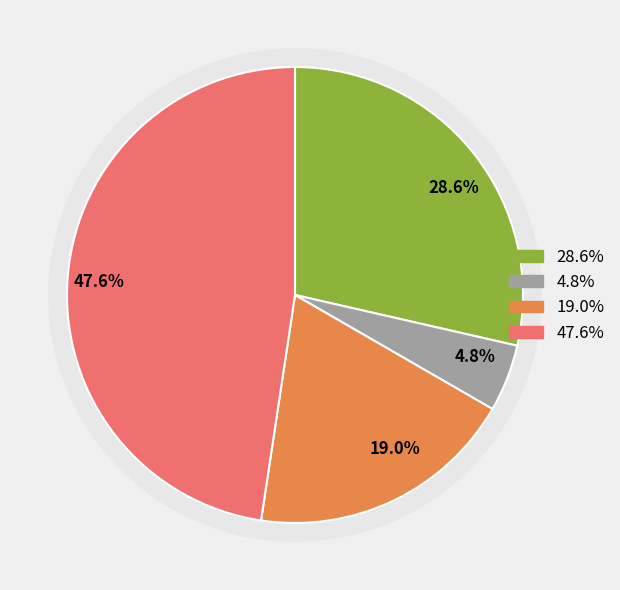

How many slices are in this pie chart?

4